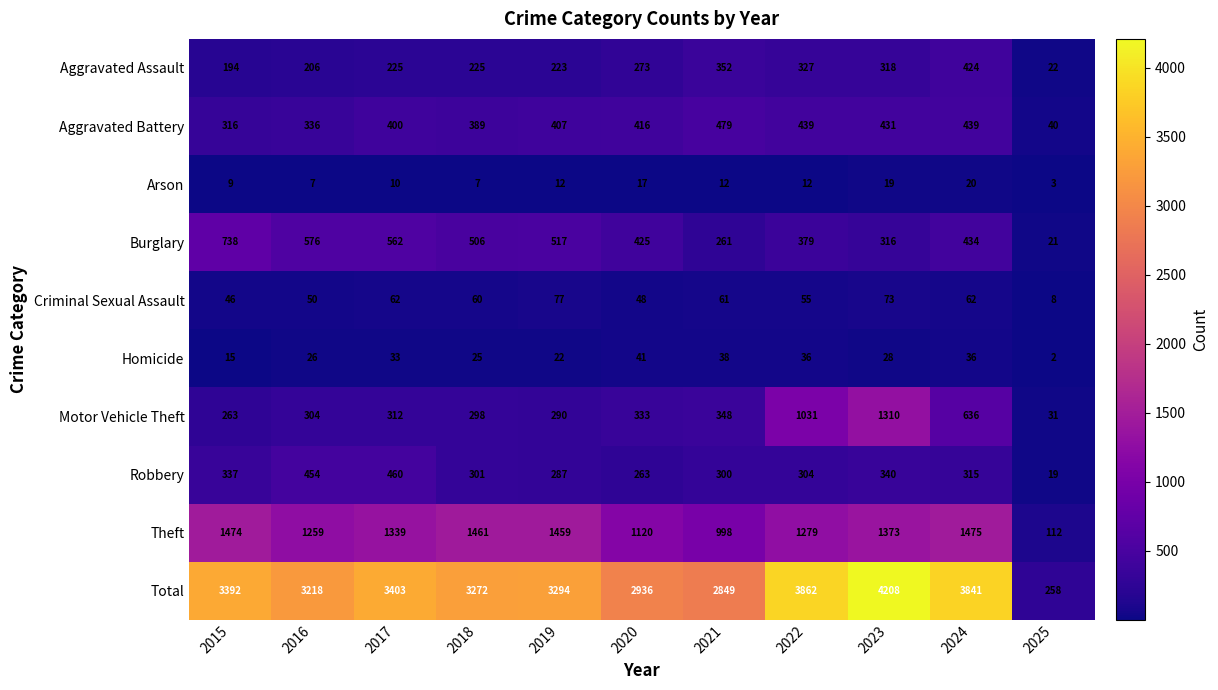

How many categories are shown in the chart?

11